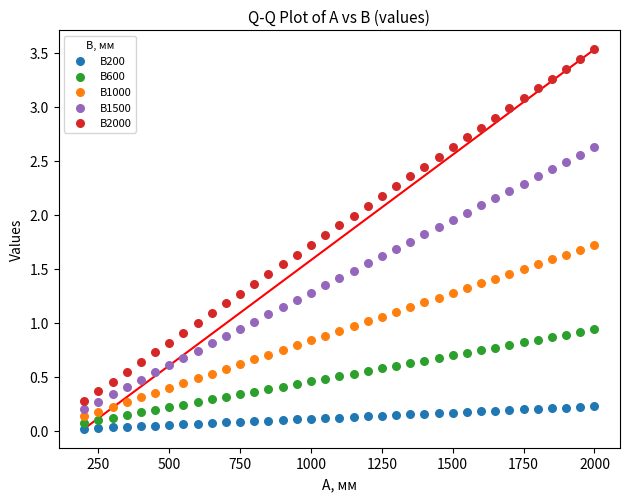

Across all data points, what is the range of Y values (max minus min)?

3.5